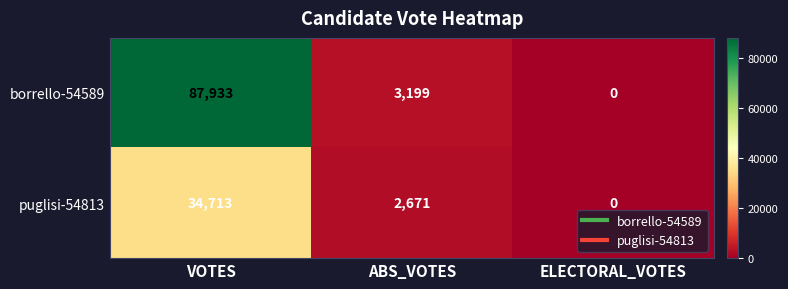

What is the difference between the maximum and minimum values in the borrello-54589 series?

87933